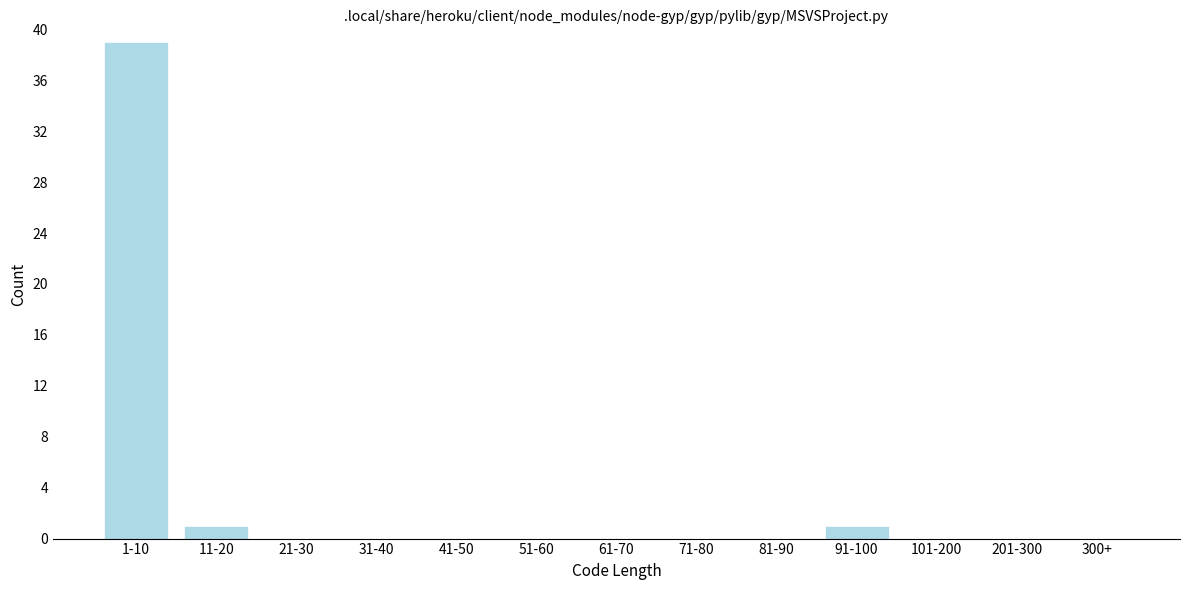

Reading left to right, transcribe all the data shown in this chart.

1-10=39	11-20=1	21-30=0	31-40=0	41-50=0	51-60=0	61-70=0	71-80=0	81-90=0	91-100=1	101-200=0	201-300=0	300+=0